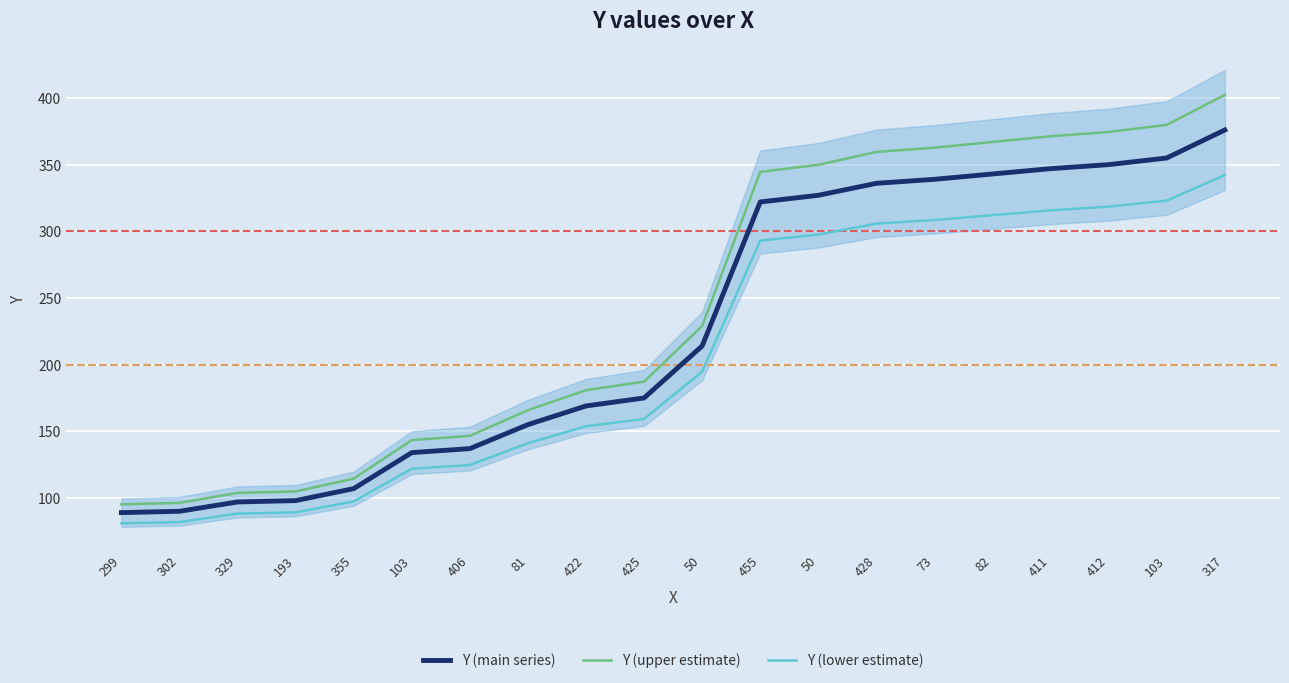

True or false: Y (lower estimate) has more than 0 interior local peaks.

False